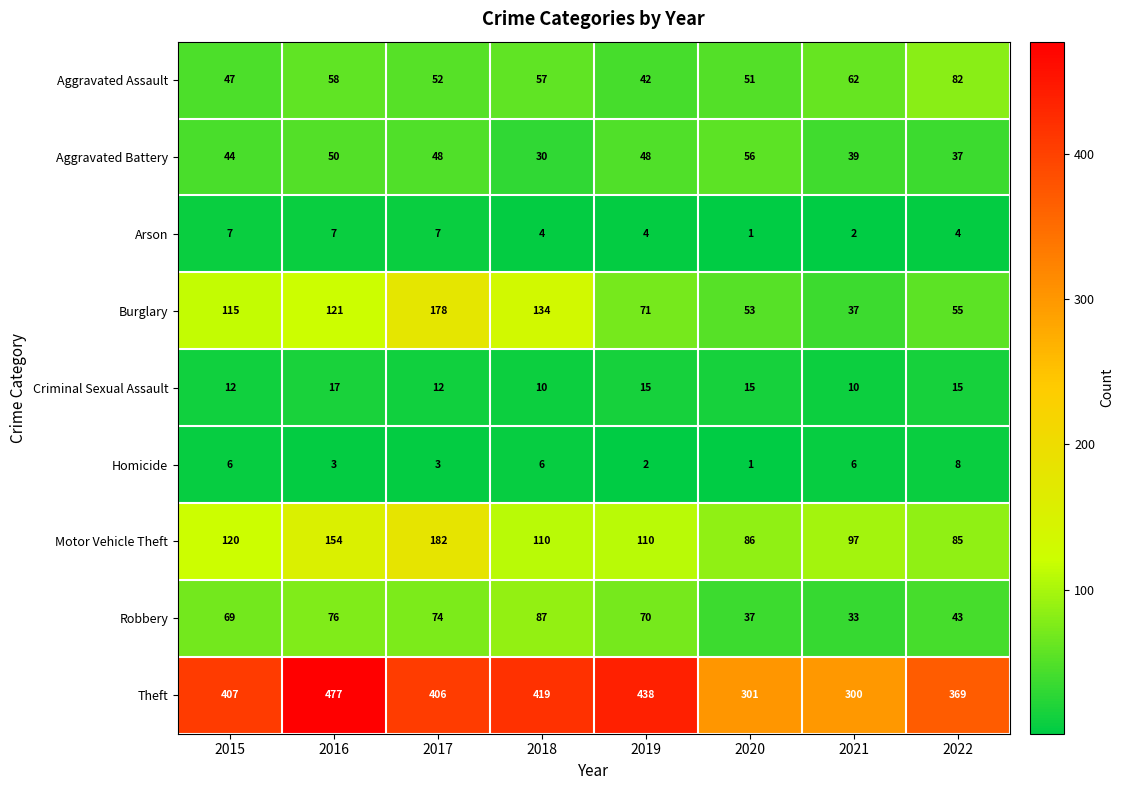

At 2021, list the series in order from largest to smallest.

Theft, Motor Vehicle Theft, Aggravated Assault, Aggravated Battery, Burglary, Robbery, Criminal Sexual Assault, Homicide, Arson